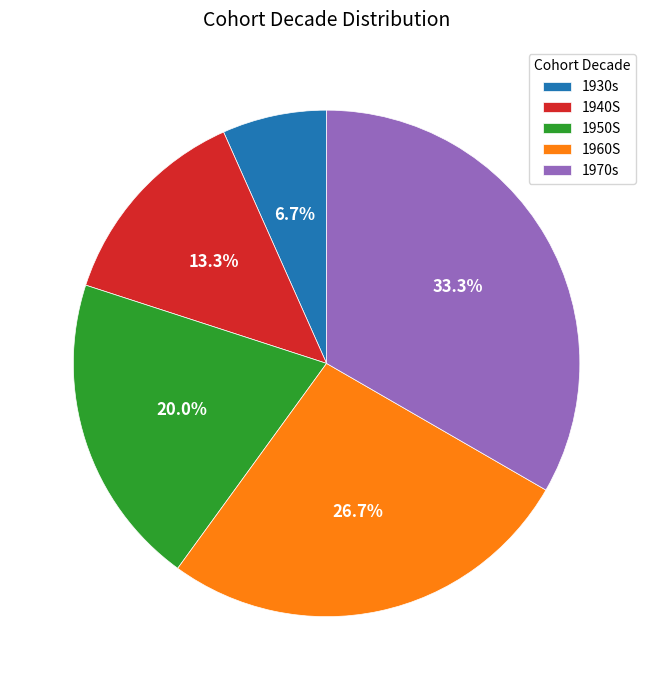

To the nearest percent, what percentage of the pie is 1930s?

7%